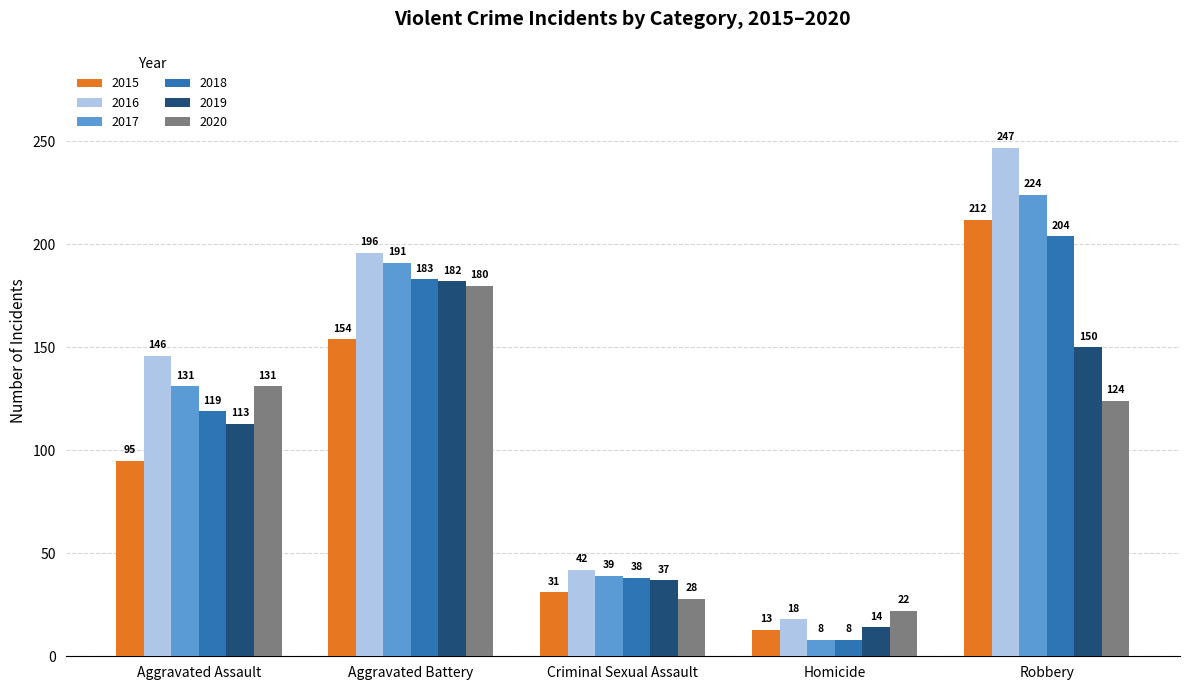

Reading left to right, transcribe all the data shown in this chart.

2015: 95	154	31	13	212
2016: 146	196	42	18	247
2017: 131	191	39	8	224
2018: 119	183	38	8	204
2019: 113	182	37	14	150
2020: 131	180	28	22	124